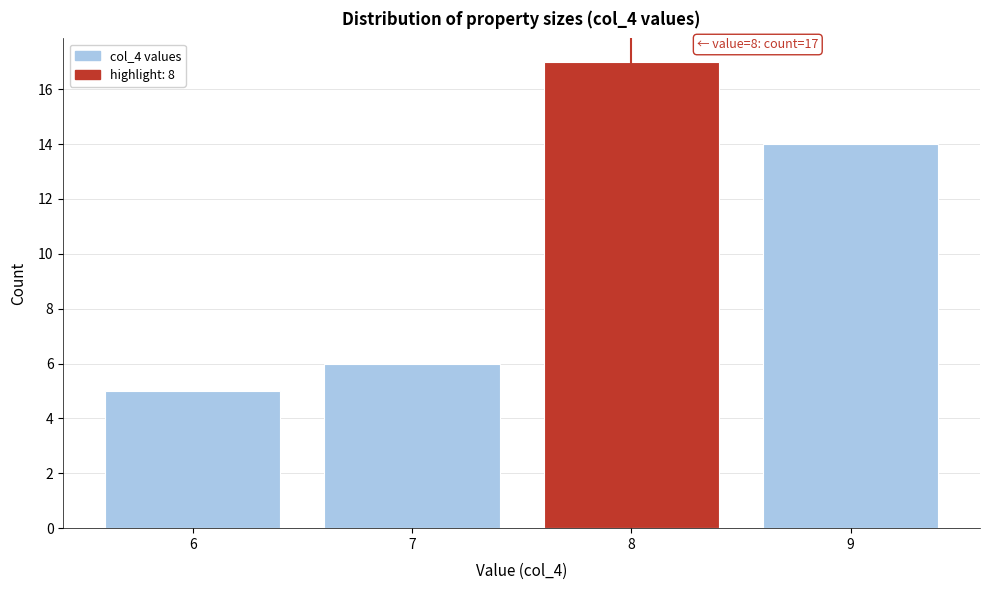

Over which range of the x-axis is the bar tallest?

7.5 to 8.5